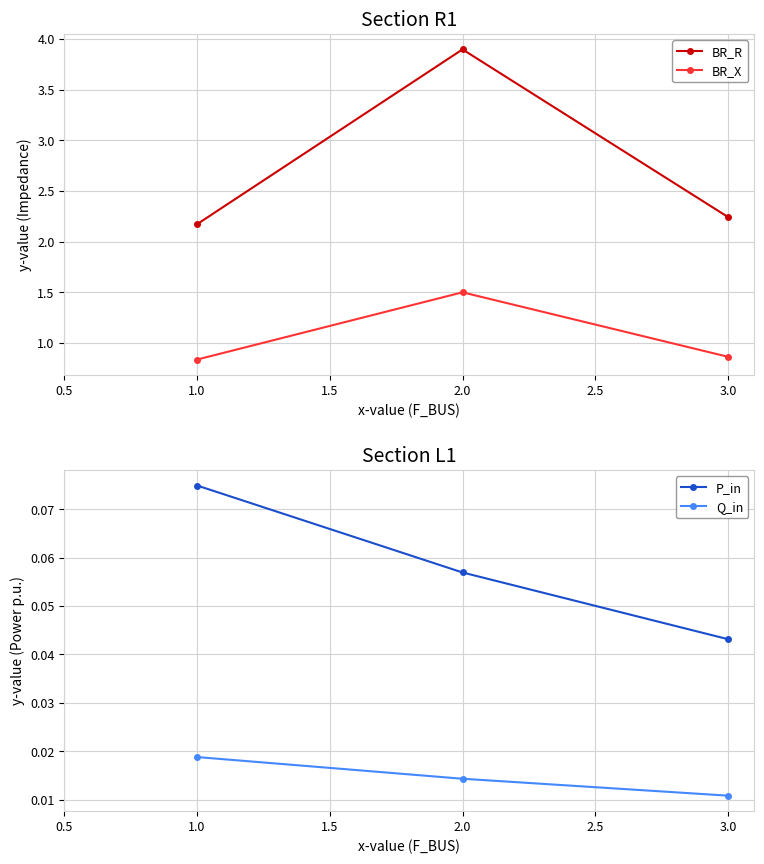

The BR_X series shows 0.6 at 1.0. True or false?

False